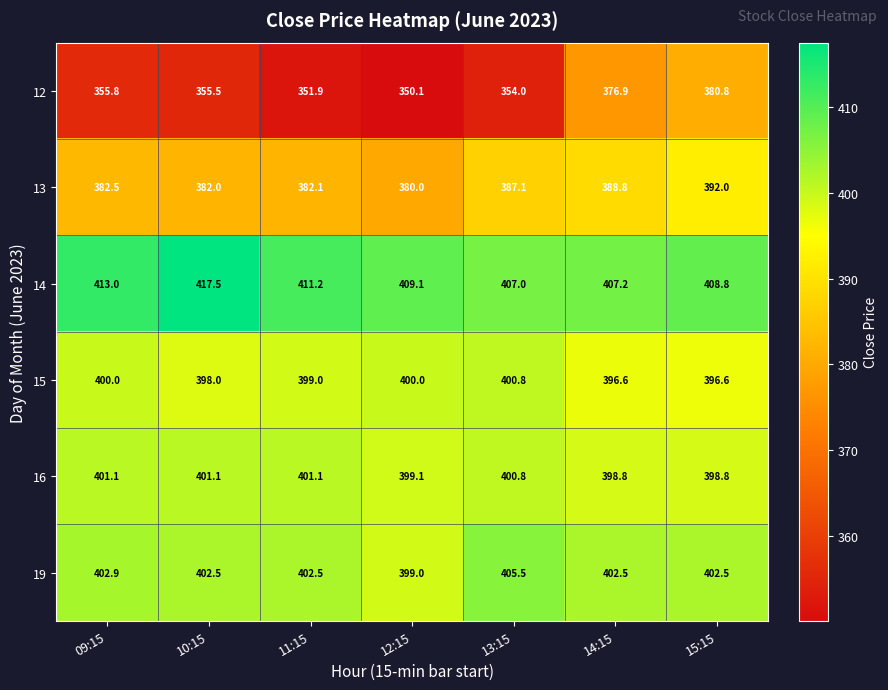

Which label corresponds to the smallest value in the chart?

12:15